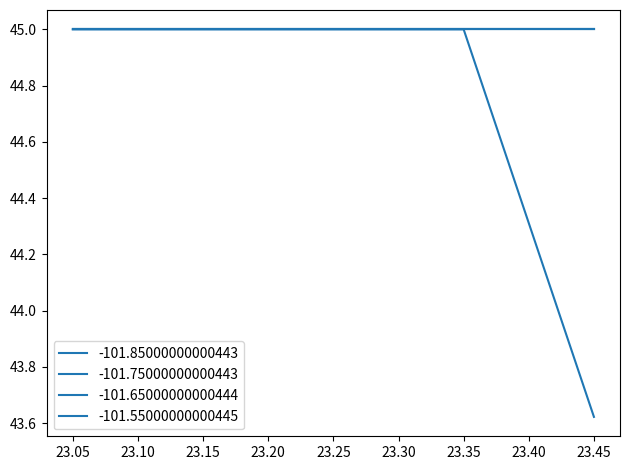

Is the value of -101.85000000000443 at 23.1500000000038 greater than the value of -101.55000000000445 at 23.35000000000379?

No